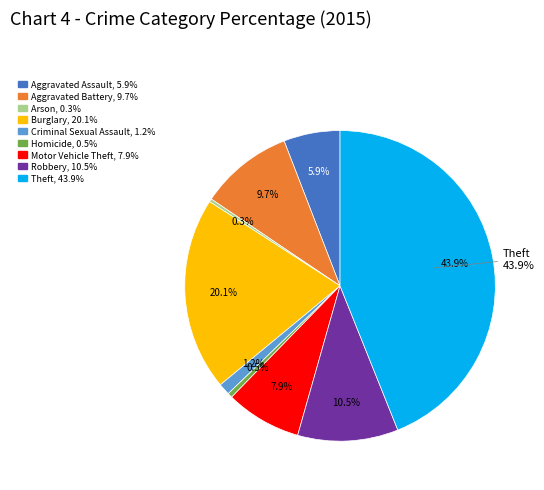

Between Robbery and Aggravated Assault, which is larger?

Robbery